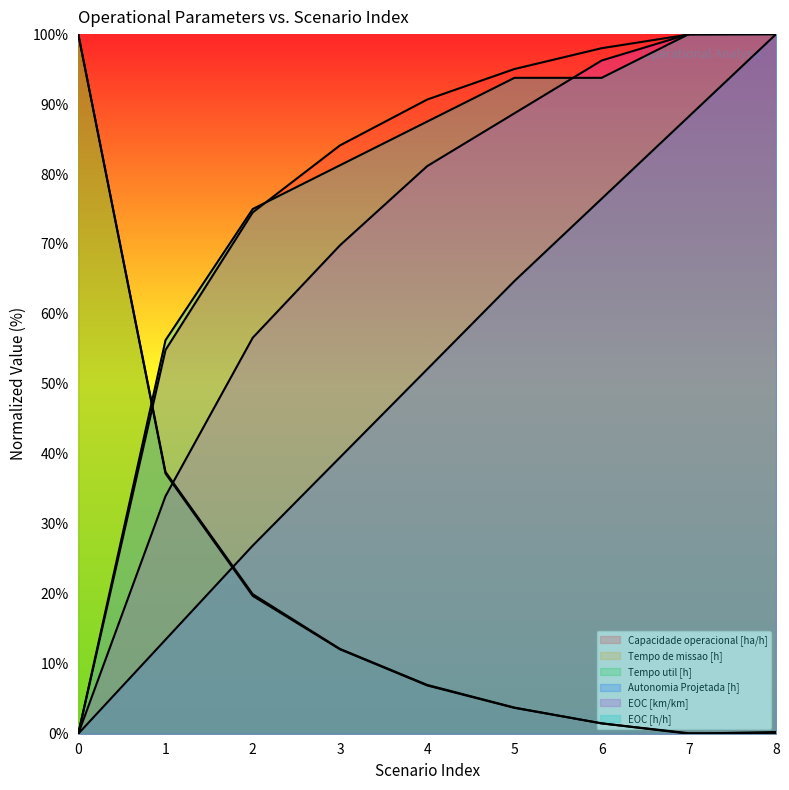

How many lines are shown in the chart?

6